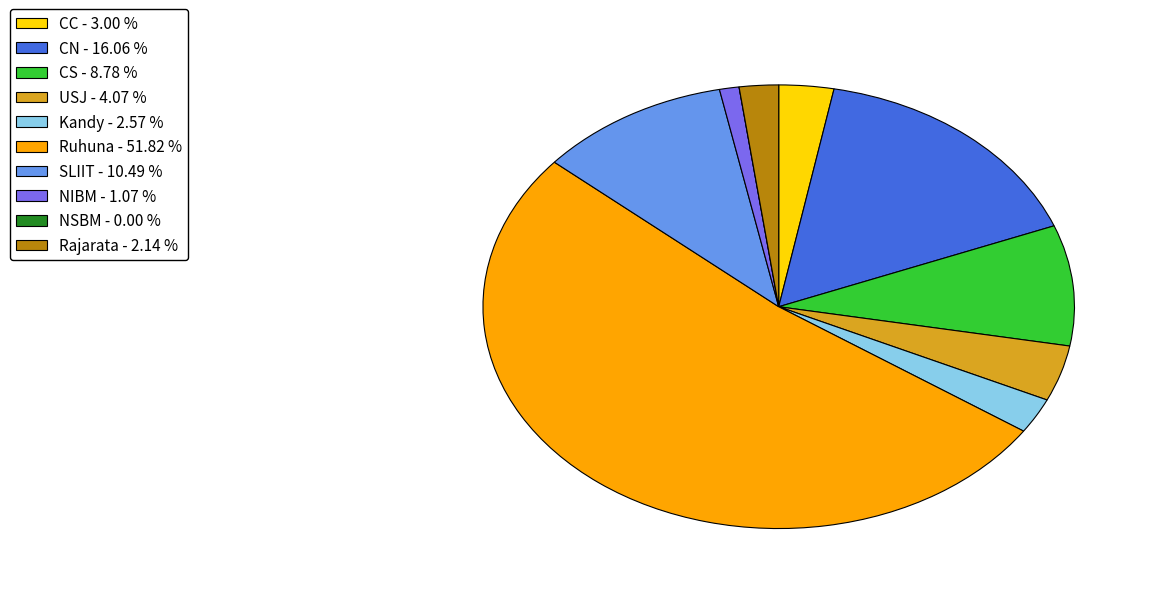

Do USJ and CS together represent more than half of the pie?

No